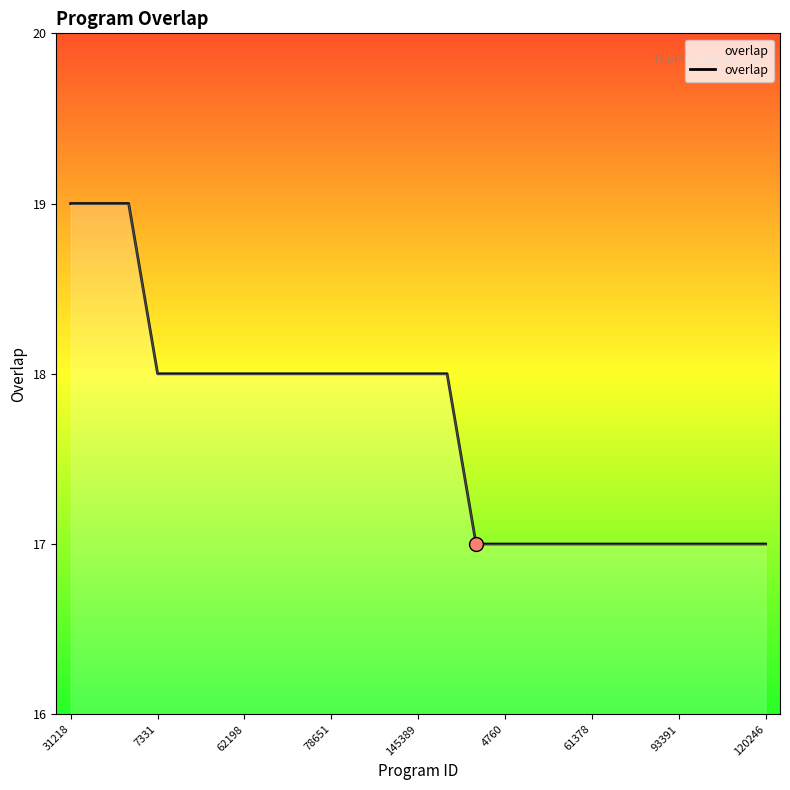

What is the smallest value displayed?

17